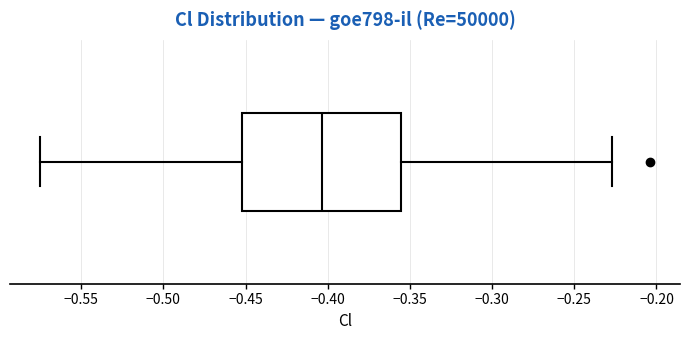

Where does the right whisker of the box end on the x-axis? The values are not printed on the chart, so give them approximately, as read against the axis.

-0.225